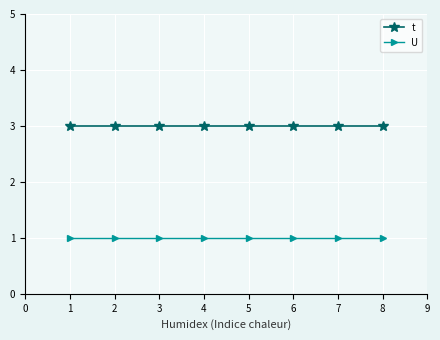

What is the difference between the highest and lowest values at 4?

2